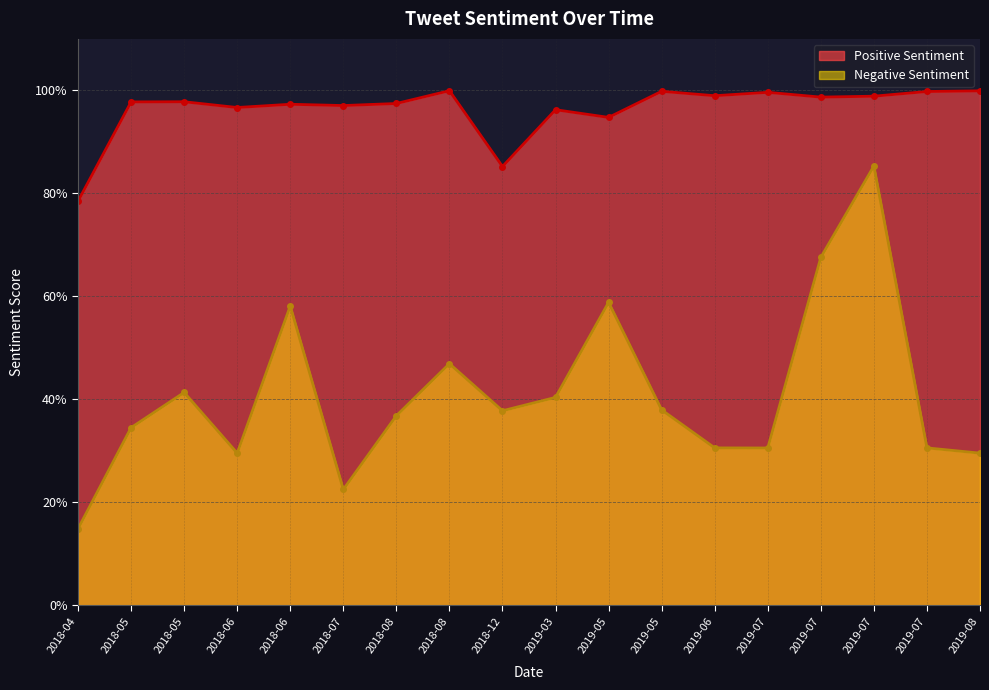

At which category is the sum across all series the highest?

2019-07